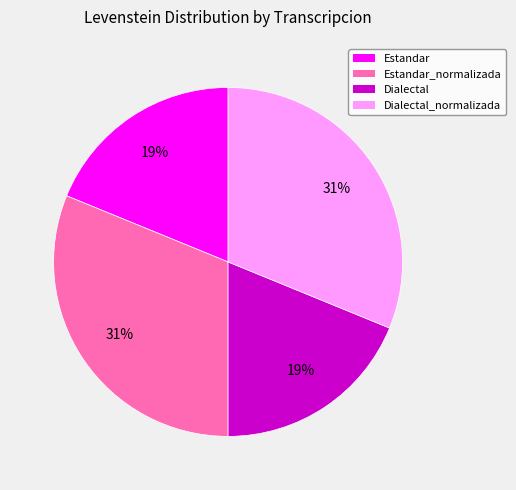

Combined, do Estandar and Dialectal account for over 50%?

No